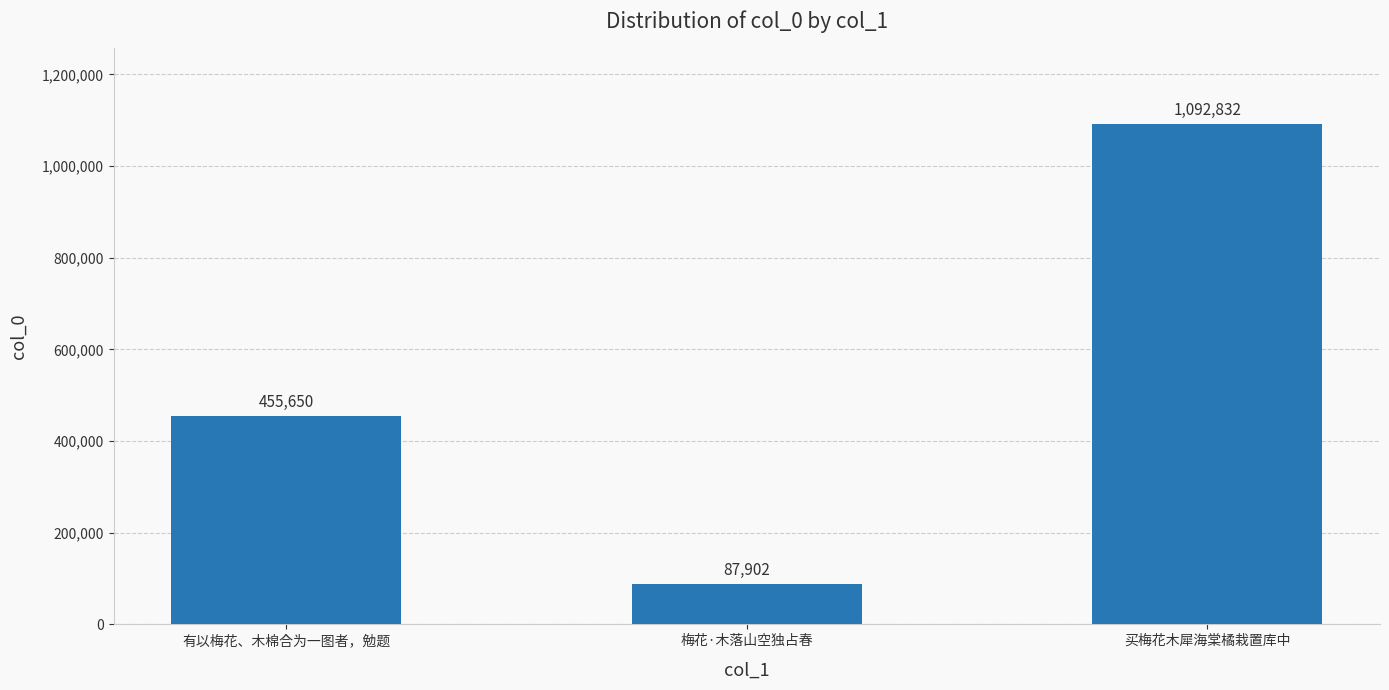

Which has a higher value, 有以梅花、木棉合为一图者，勉题 or 梅花·木落山空独占春?

有以梅花、木棉合为一图者，勉题